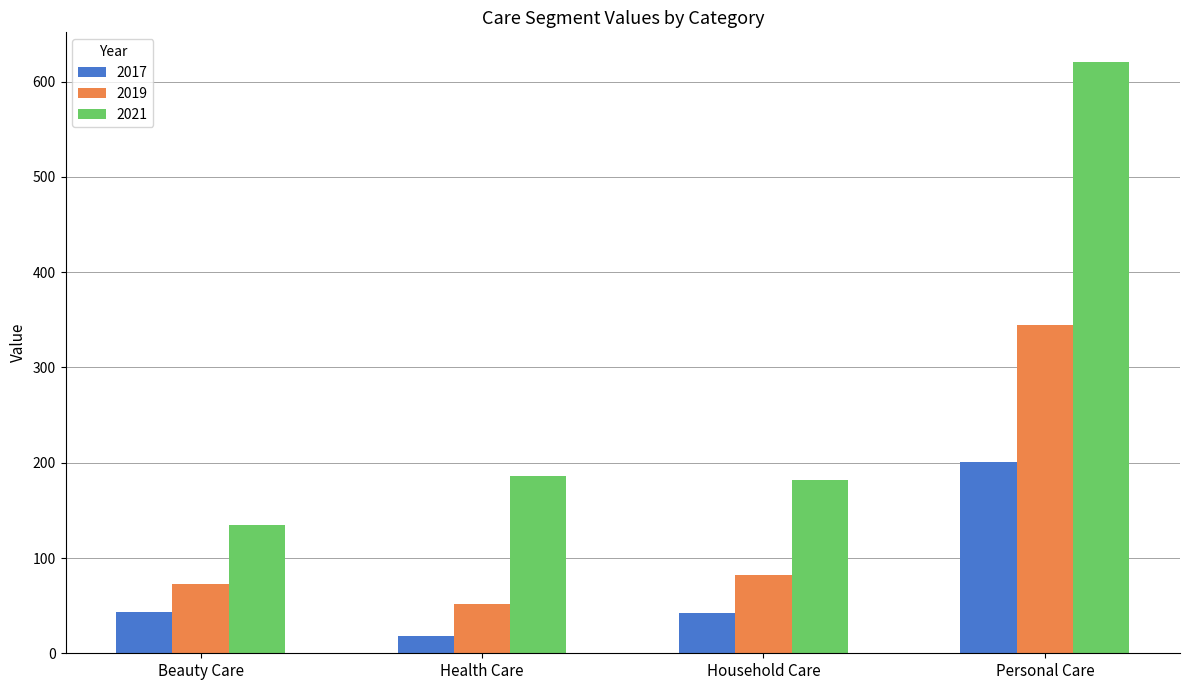

At how many categories does at least one series exceed 138?

3